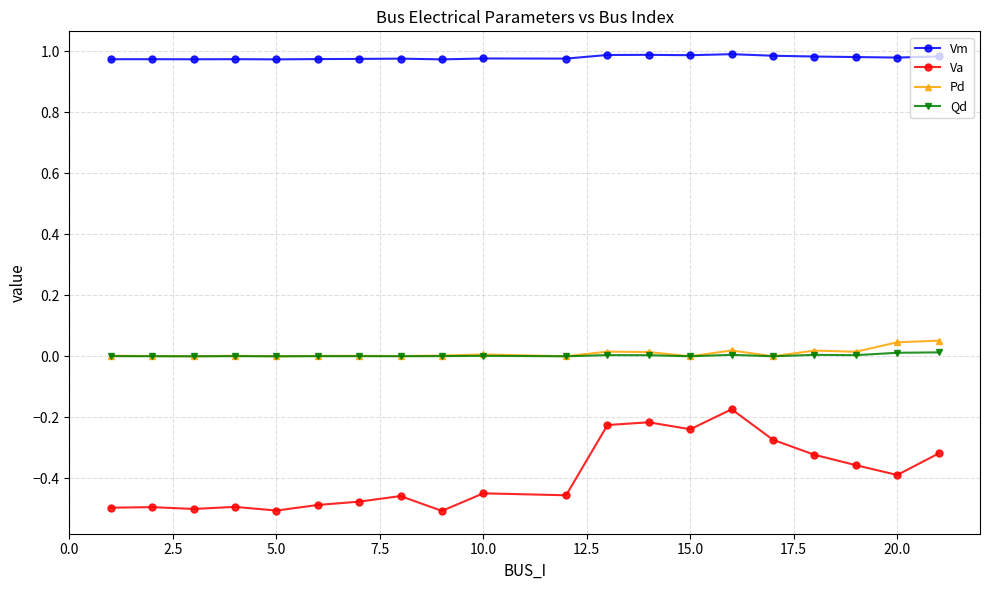

Which series has the widest spread of values?

Va